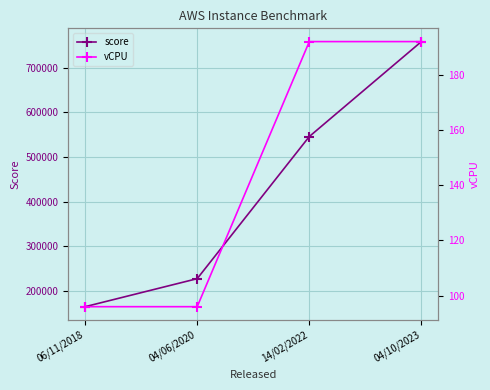

What position from the left is 04/10/2023?

4